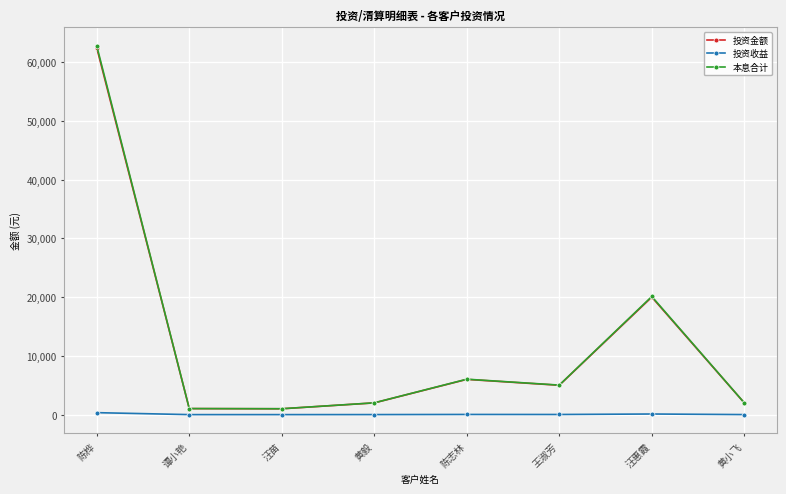

Is it true that 投资金额 equals 1793.5 at 陈志林?

False